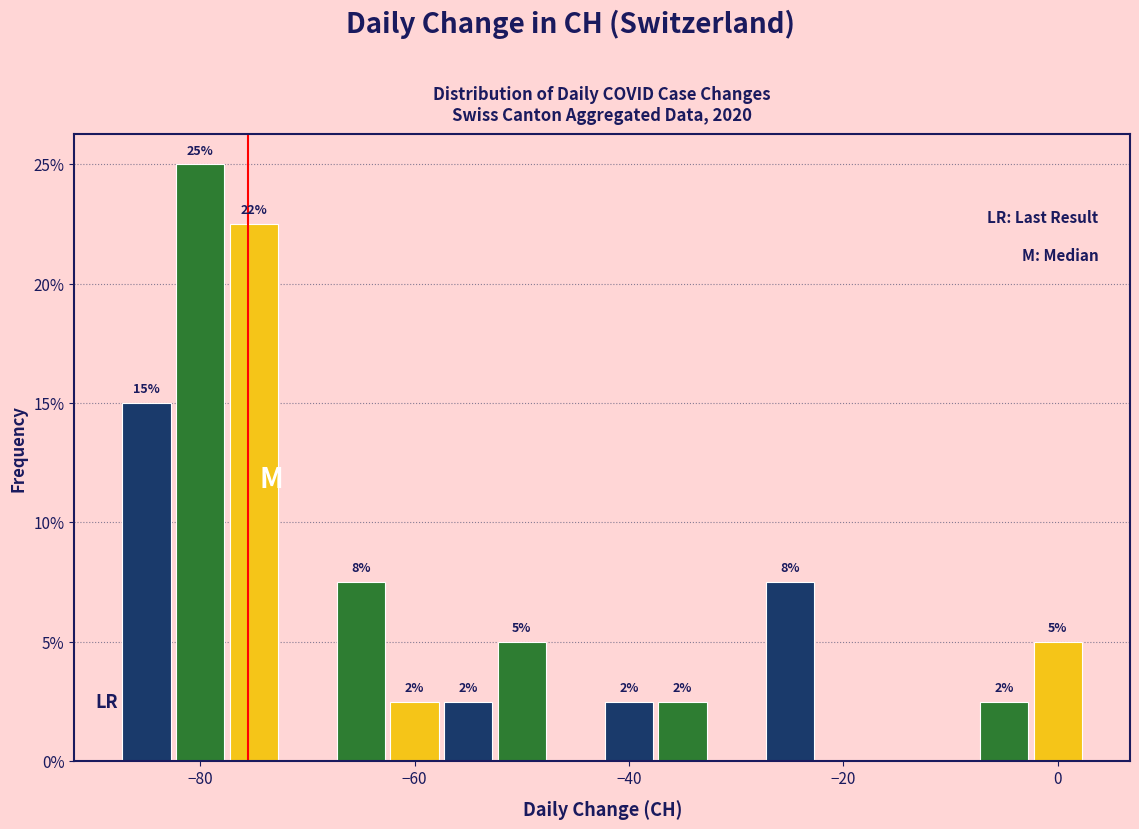

Around what value on the x-axis is the tallest bar? Give the approximate position of its centre, as read against the axis.

-80